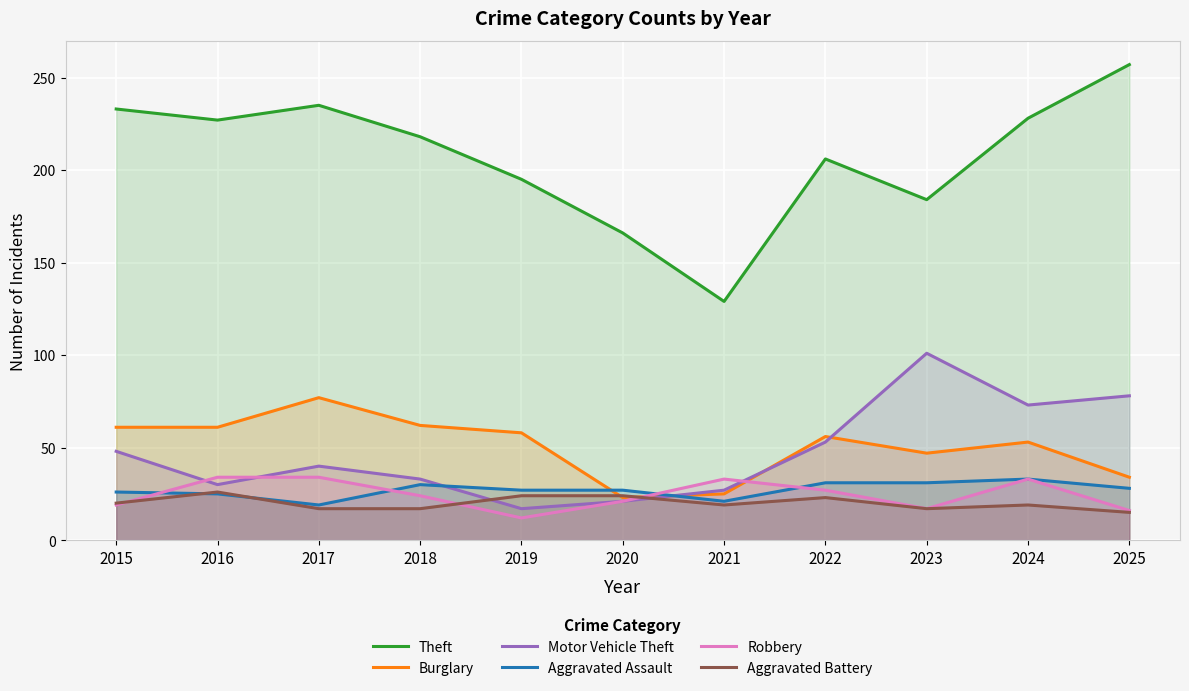

List the labels in order of Theft value, largest first.

2025, 2017, 2015, 2024, 2016, 2018, 2022, 2019, 2023, 2020, 2021